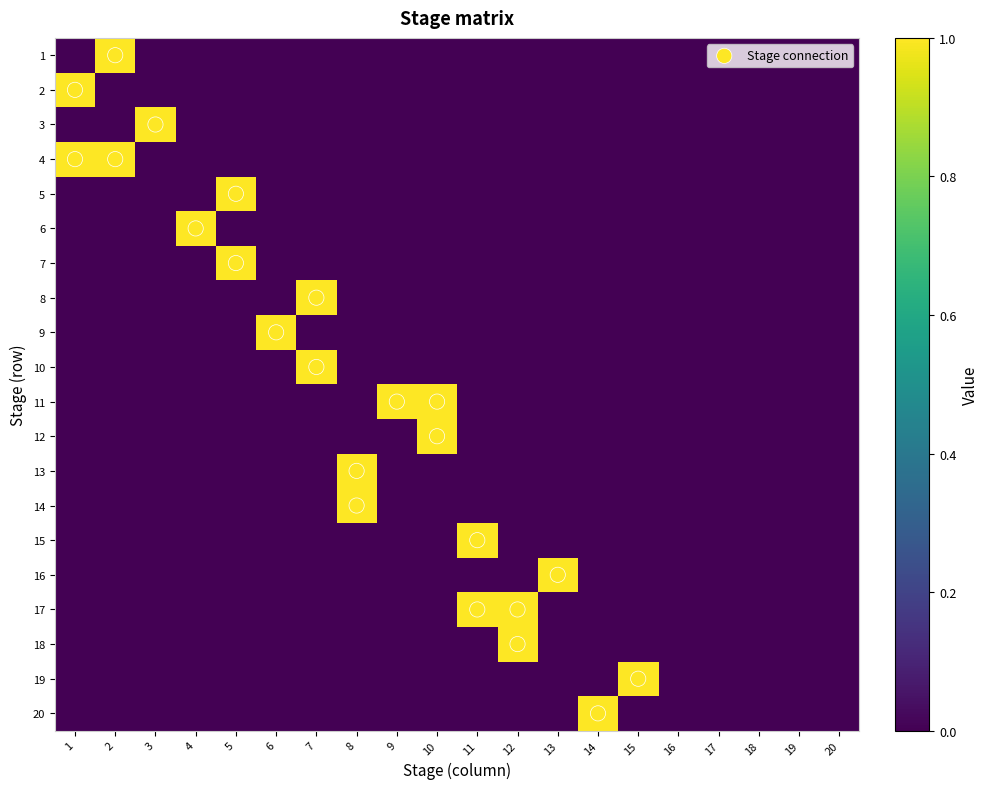

What is the difference between the maximum and minimum values in the 9 series?

1